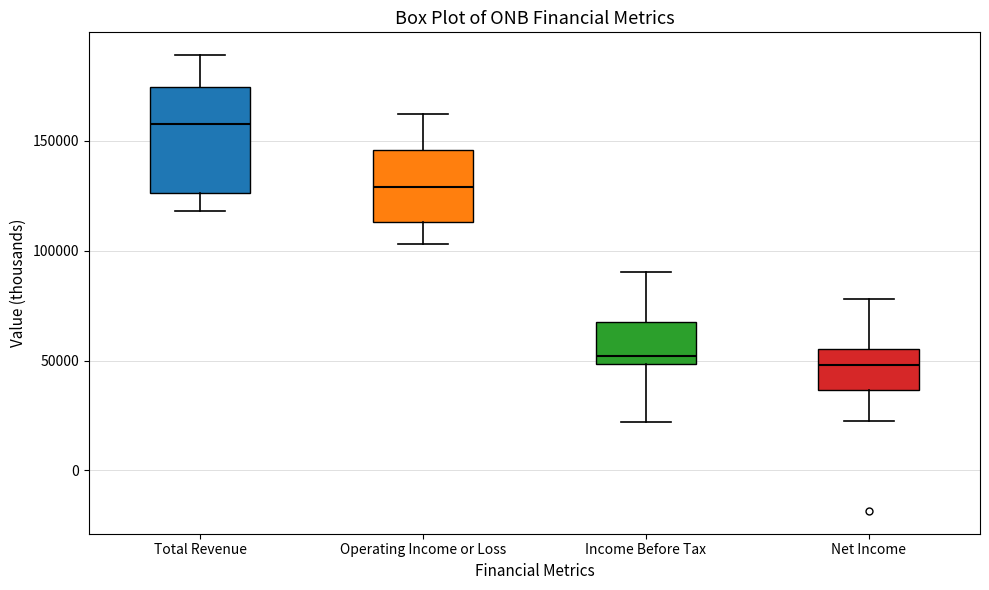

Reading left to right, read every box against the y-axis: the position of its median line, the range the box covers, and the ends of its whiskers. The values are not printed on the chart, so give them approximately, as read against the axis.

Total Revenue: median 160000, box 125000 to 175000, whiskers 120000 to 190000
Operating Income or Loss: median 130000, box 115000 to 145000, whiskers 105000 to 160000
Income Before Tax: median 50000 (just above the box's lower edge), box 50000 to 65000, whiskers 20000 to 90000
Net Income: median 50000, box 35000 to 55000, whiskers 25000 to 80000